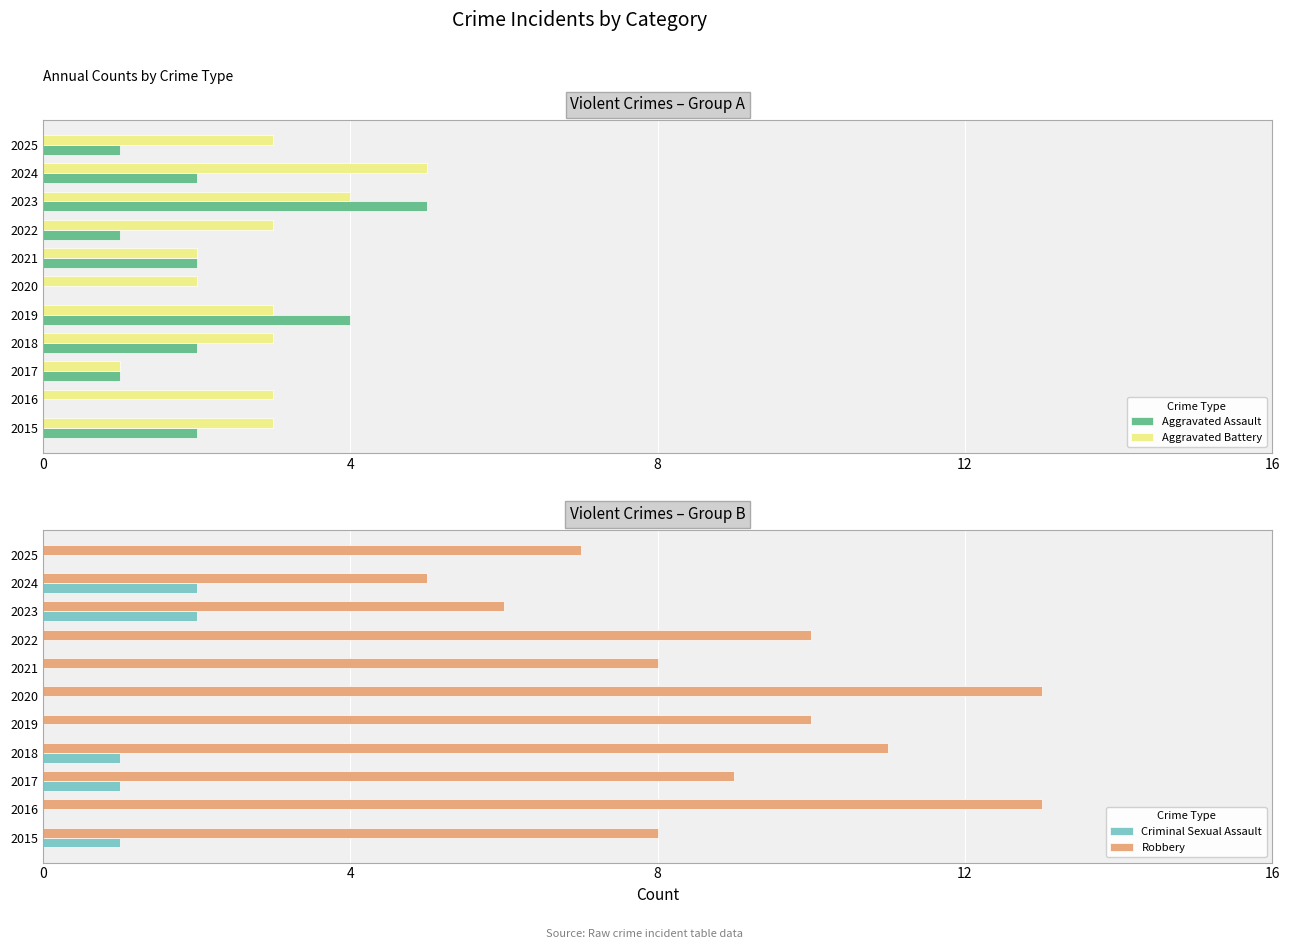

What is the maximum value for Aggravated Assault?

5